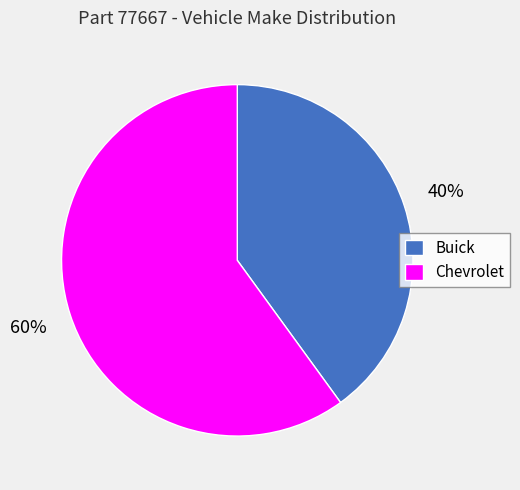

Combined, do Chevrolet and Buick account for over 50%?

Yes